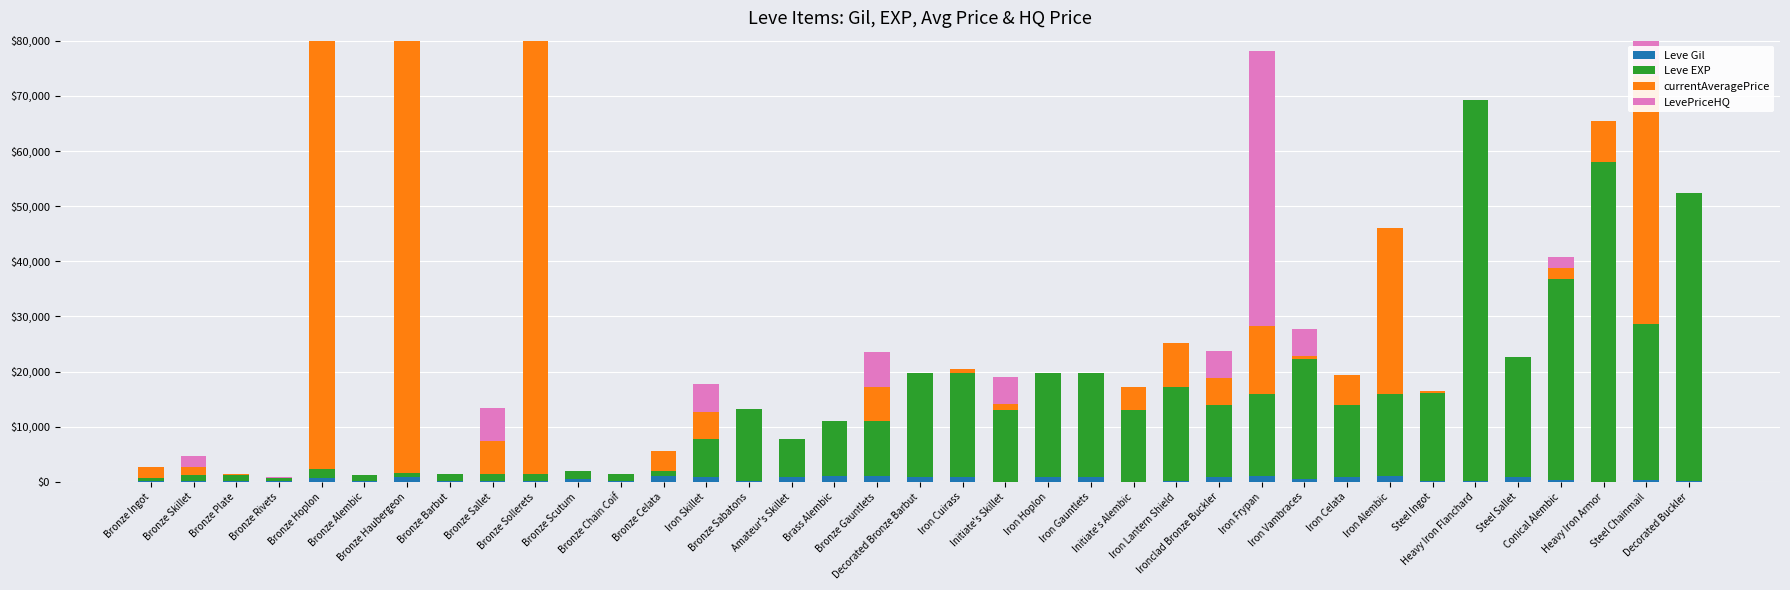

Reading left to right, extract all data points from this chart.

Leve Gil: Bronze Ingot=113	Bronze Skillet=160	Bronze Plate=160	Bronze Rivets=112	Bronze Hoplon=690	Bronze Alembic=160	Bronze Haubergeon=840	Bronze Barbut=220	Bronze Sallet=220	Bronze Sollerets=220	Bronze Scutum=460	Bronze Chain Coif=220	Bronze Celata=990	Iron Skillet=880	Bronze Sabatons=90	Amateur's Skillet=880	Brass Alembic=990	Bronze Gauntlets=990	Decorated Bronze Barbut=910	Iron Cuirass=910	Initiate's Skillet=40	Iron Hoplon=910	Iron Gauntlets=910	Initiate's Alembic=40	Iron Lantern Shield=120	Ironclad Bronze Buckler=960	Iron Frypan=990	Iron Vambraces=600	Iron Celata=960	Iron Alembic=990	Steel Ingot=80	Heavy Iron Flanchard=150	Steel Sallet=830	Conical Alembic=390	Heavy Iron Armor=10	Steel Chainmail=320	Decorated Buckler=220
Leve EXP: Bronze Ingot=630	Bronze Skillet=1160	Bronze Plate=1160	Bronze Rivets=630	Bronze Hoplon=1690	Bronze Alembic=1160	Bronze Haubergeon=840	Bronze Barbut=1220	Bronze Sallet=1220	Bronze Sollerets=1220	Bronze Scutum=1460	Bronze Chain Coif=1220	Bronze Celata=990	Iron Skillet=6880	Bronze Sabatons=13090	Amateur's Skillet=6880	Brass Alembic=9990	Bronze Gauntlets=9990	Decorated Bronze Barbut=18910	Iron Cuirass=18910	Initiate's Skillet=13040	Iron Hoplon=18910	Iron Gauntlets=18910	Initiate's Alembic=13040	Iron Lantern Shield=17120	Ironclad Bronze Buckler=12960	Iron Frypan=14990	Iron Vambraces=21600	Iron Celata=12960	Iron Alembic=14990	Steel Ingot=16080	Heavy Iron Flanchard=69150	Steel Sallet=21830	Conical Alembic=36390	Heavy Iron Armor=58010	Steel Chainmail=28320	Decorated Buckler=52220
currentAveragePrice: Bronze Ingot=2011	Bronze Skillet=1450	Bronze Plate=55	Bronze Rivets=22	Bronze Hoplon=80000	Bronze Alembic=0	Bronze Haubergeon=80000	Bronze Barbut=0	Bronze Sallet=5999	Bronze Sollerets=80000	Bronze Scutum=0	Bronze Chain Coif=0	Bronze Celata=3688	Iron Skillet=5000	Bronze Sabatons=0	Amateur's Skillet=0	Brass Alembic=0	Bronze Gauntlets=6249	Decorated Bronze Barbut=0	Iron Cuirass=662	Initiate's Skillet=1000	Iron Hoplon=0	Iron Gauntlets=0	Initiate's Alembic=4139	Iron Lantern Shield=7998	Ironclad Bronze Buckler=4900	Iron Frypan=12205	Iron Vambraces=600	Iron Celata=5497	Iron Alembic=29999	Steel Ingot=405	Heavy Iron Flanchard=0	Steel Sallet=0	Conical Alembic=1999	Heavy Iron Armor=7449	Steel Chainmail=45000	Decorated Buckler=0
LevePriceHQ: Bronze Ingot=0	Bronze Skillet=2000	Bronze Plate=0	Bronze Rivets=40	Bronze Hoplon=0	Bronze Alembic=0	Bronze Haubergeon=0	Bronze Barbut=0	Bronze Sallet=5999	Bronze Sollerets=4125	Bronze Scutum=0	Bronze Chain Coif=0	Bronze Celata=0	Iron Skillet=5000	Bronze Sabatons=0	Amateur's Skillet=0	Brass Alembic=0	Bronze Gauntlets=6249	Decorated Bronze Barbut=0	Iron Cuirass=0	Initiate's Skillet=5000	Iron Hoplon=0	Iron Gauntlets=0	Initiate's Alembic=0	Iron Lantern Shield=0	Ironclad Bronze Buckler=4900	Iron Frypan=50000	Iron Vambraces=4999	Iron Celata=0	Iron Alembic=0	Steel Ingot=0	Heavy Iron Flanchard=0	Steel Sallet=0	Conical Alembic=1999	Heavy Iron Armor=0	Steel Chainmail=45000	Decorated Buckler=0